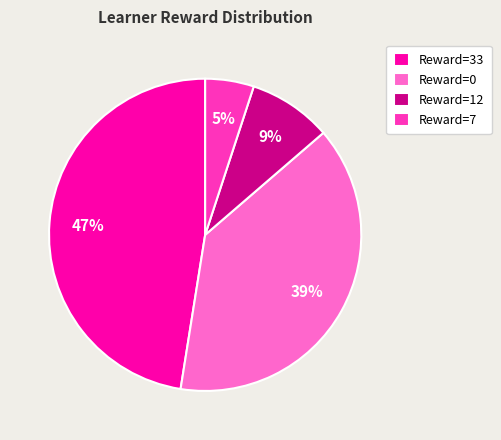

True or false: Reward=7 accounts for 5% of the total.

True